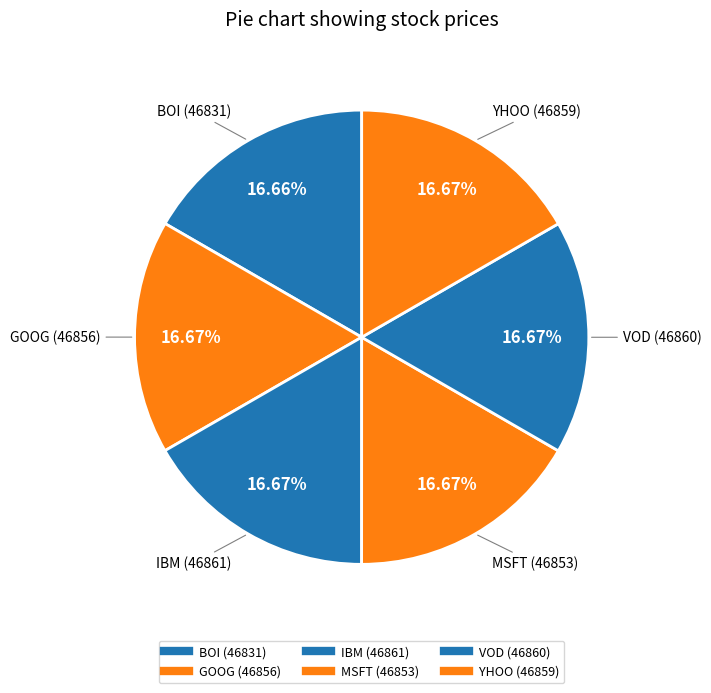

What is the largest slice in the pie chart?

IBM